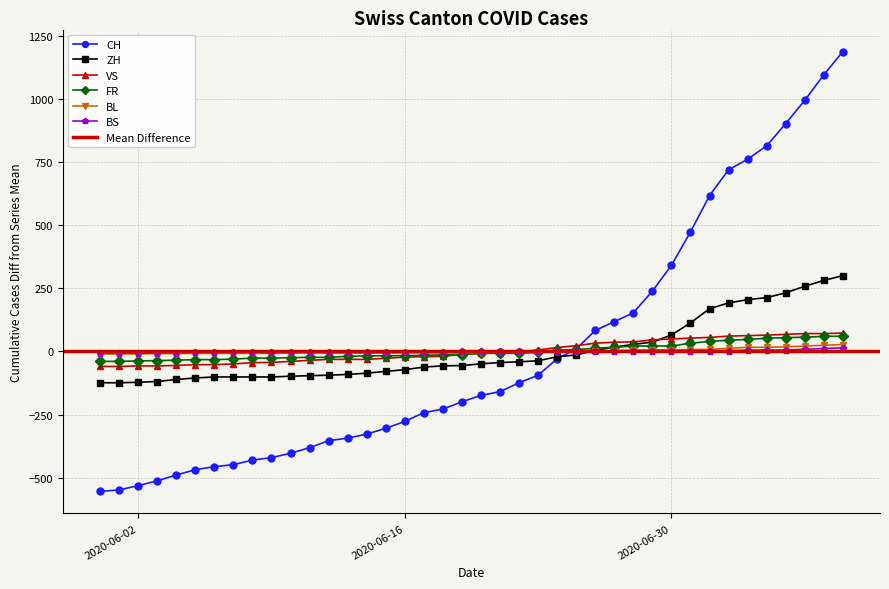

Is it true that VS equals 15.4 at 2020-06-24?

True